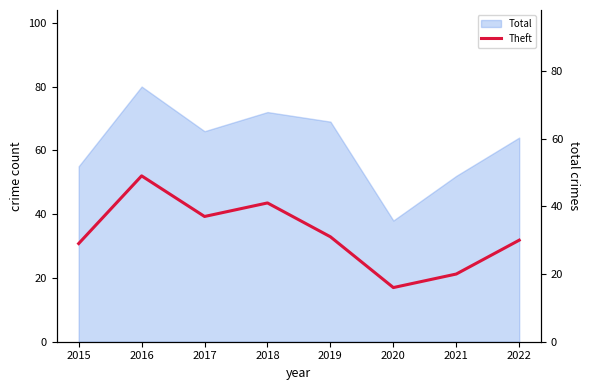

Does the chart have visible grid lines?

No